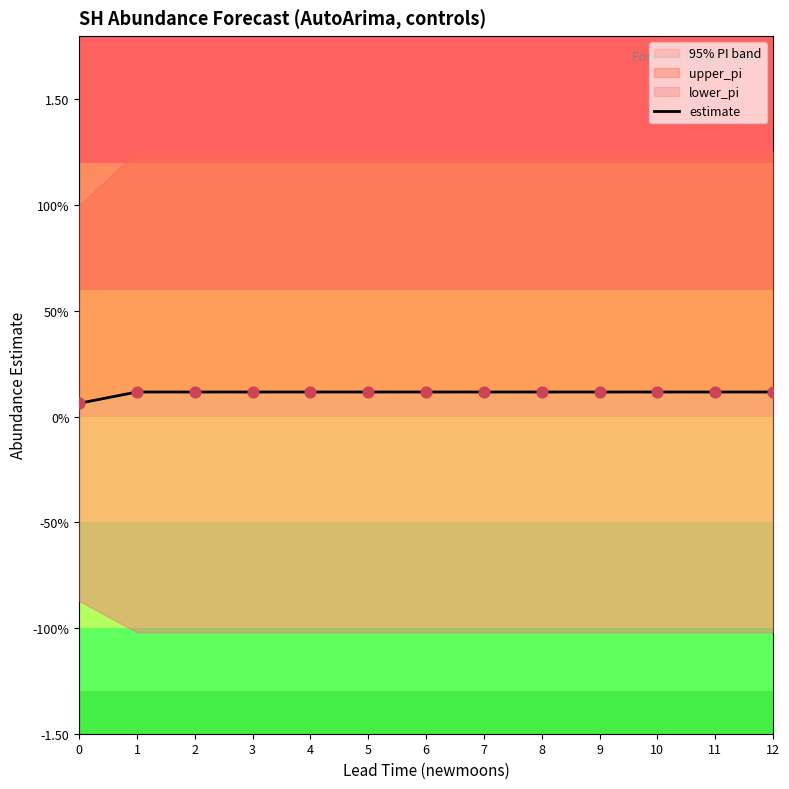

What is the change in value from 0 to 6?

+0.1